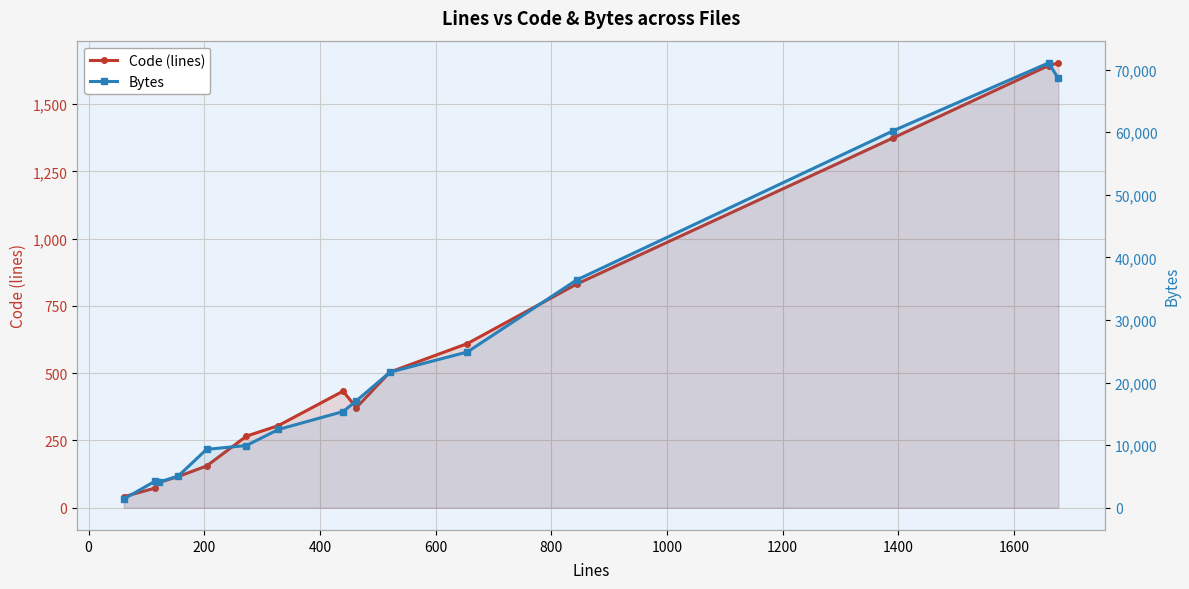

True or false: Bytes has more than 0 points higher than both neighbors.

True